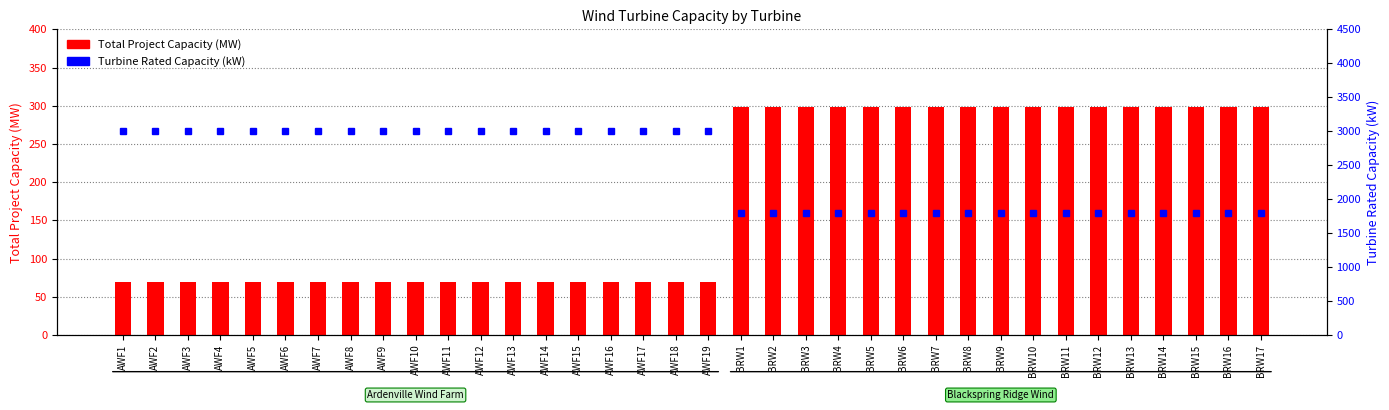

The value of Total Project Capacity (MW) at AWF10 is 115.9. True or false?

False